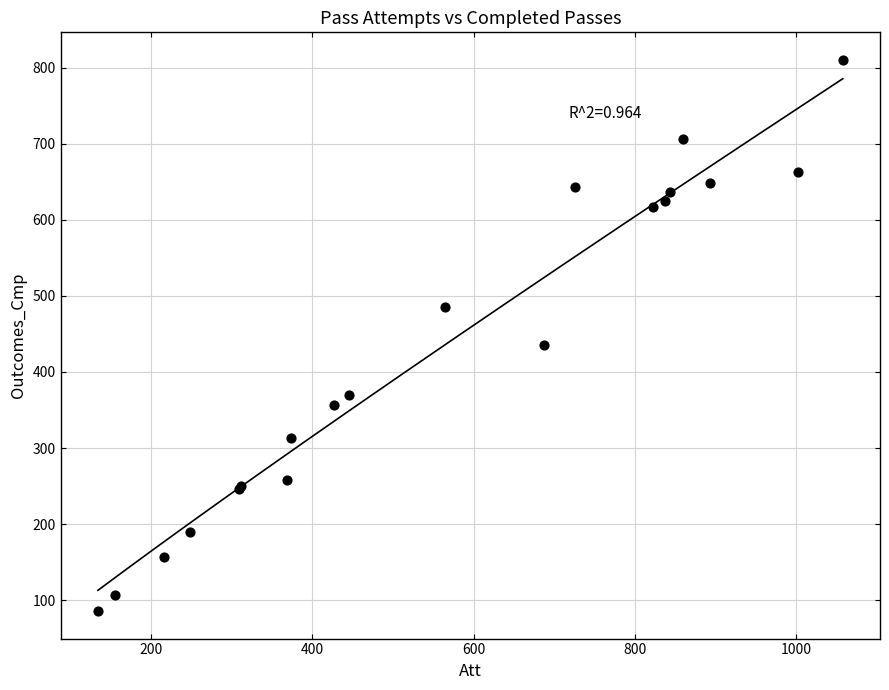

What Y value in the scatter plot is closest to 448?

436